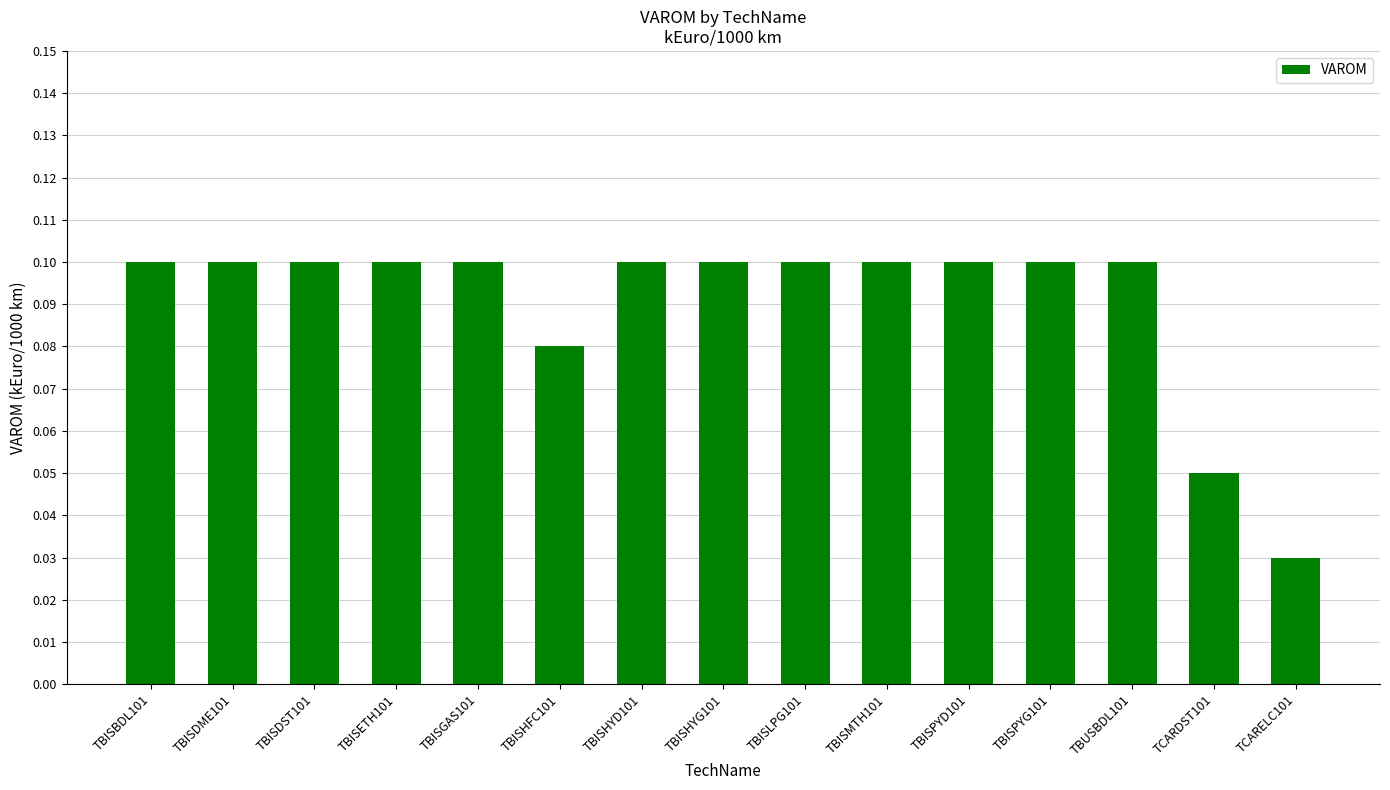

What is the sum of all values?

1.4